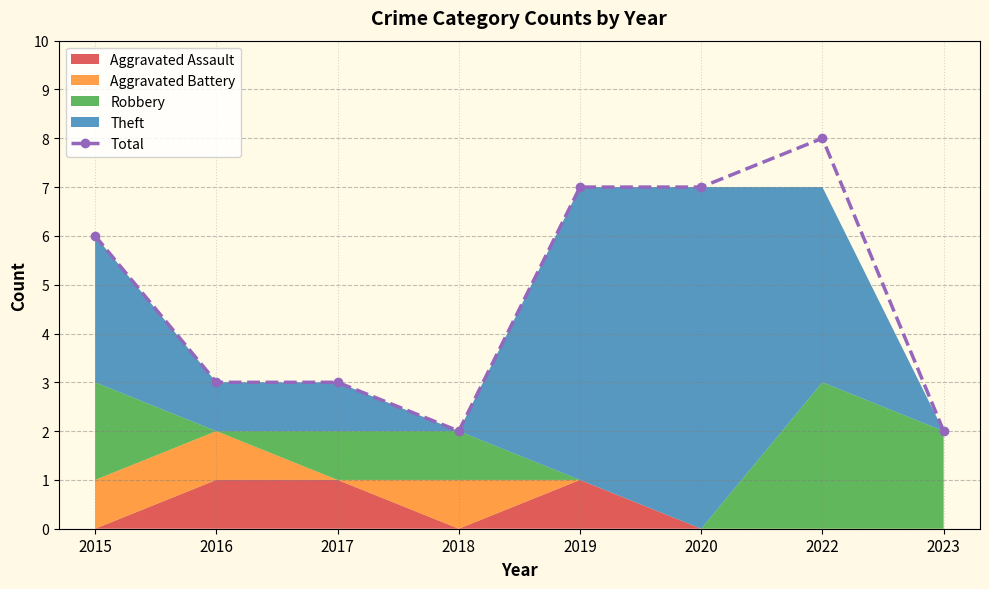

What is the greatest value displayed?

8